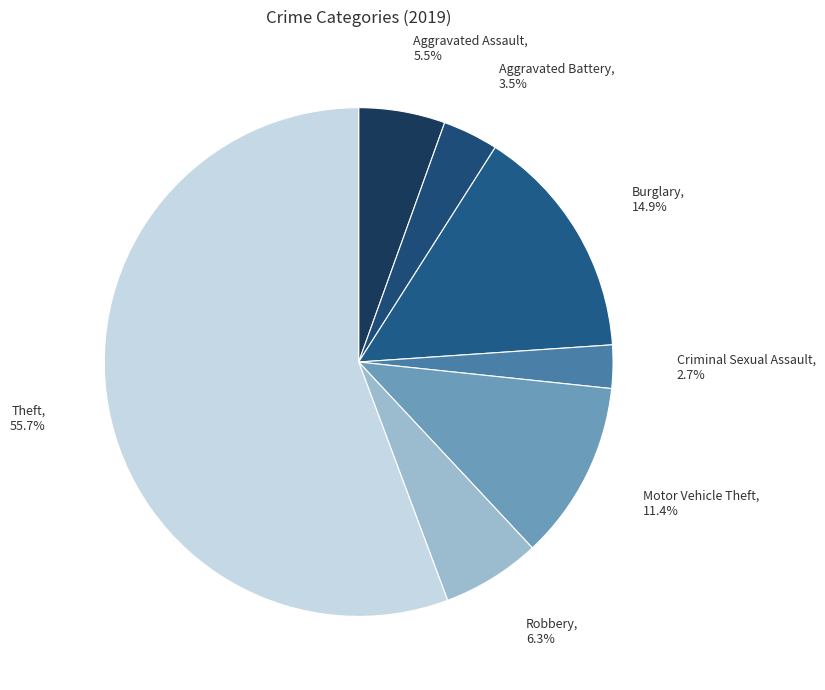

Combined, do Criminal Sexual Assault and Theft account for over 50%?

Yes